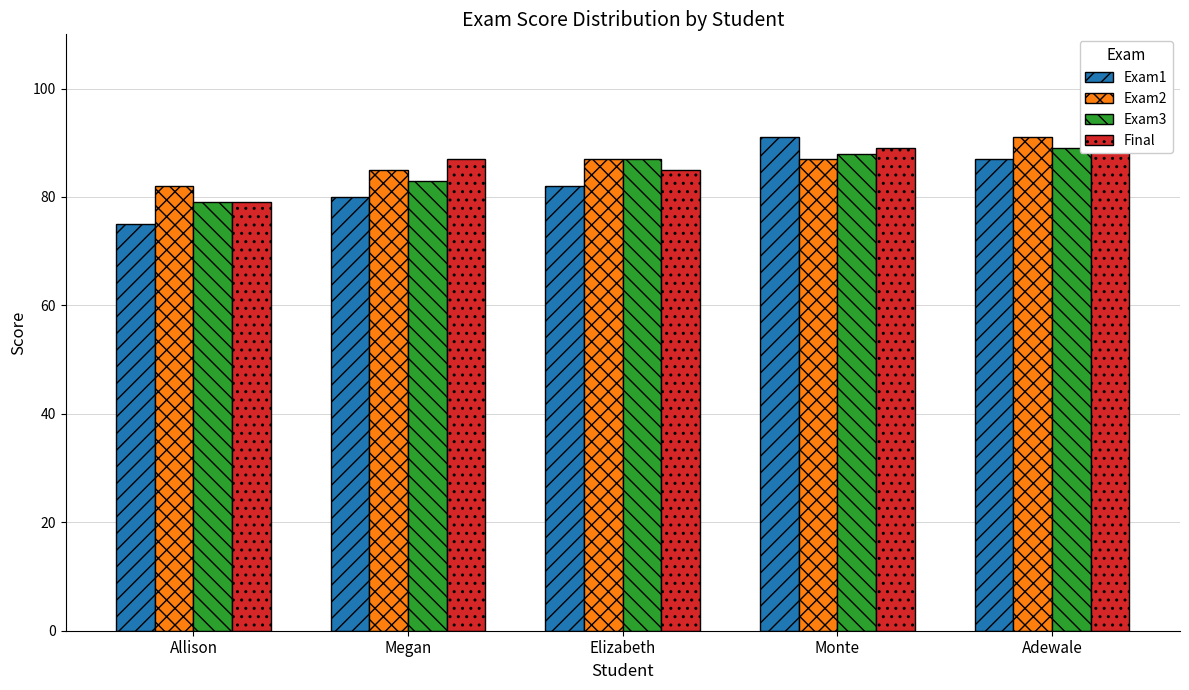

Which series has the largest range (max minus min)?

Exam1